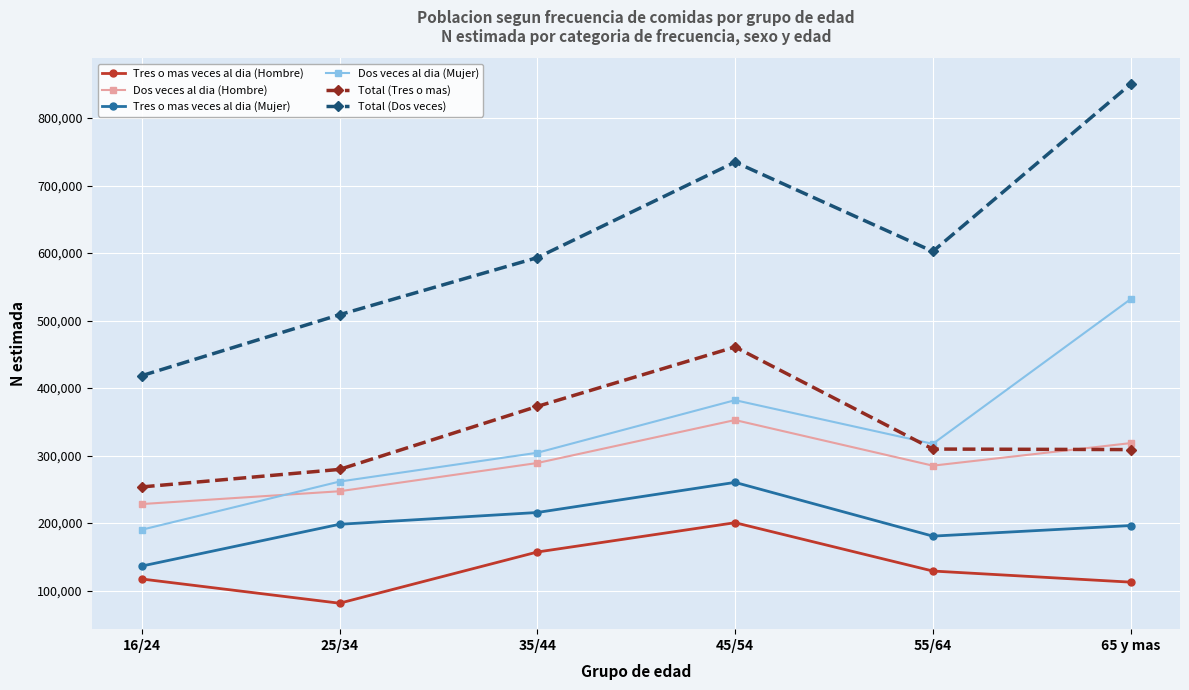

Where is the first local maximum for Total (Dos veces)?

45/54